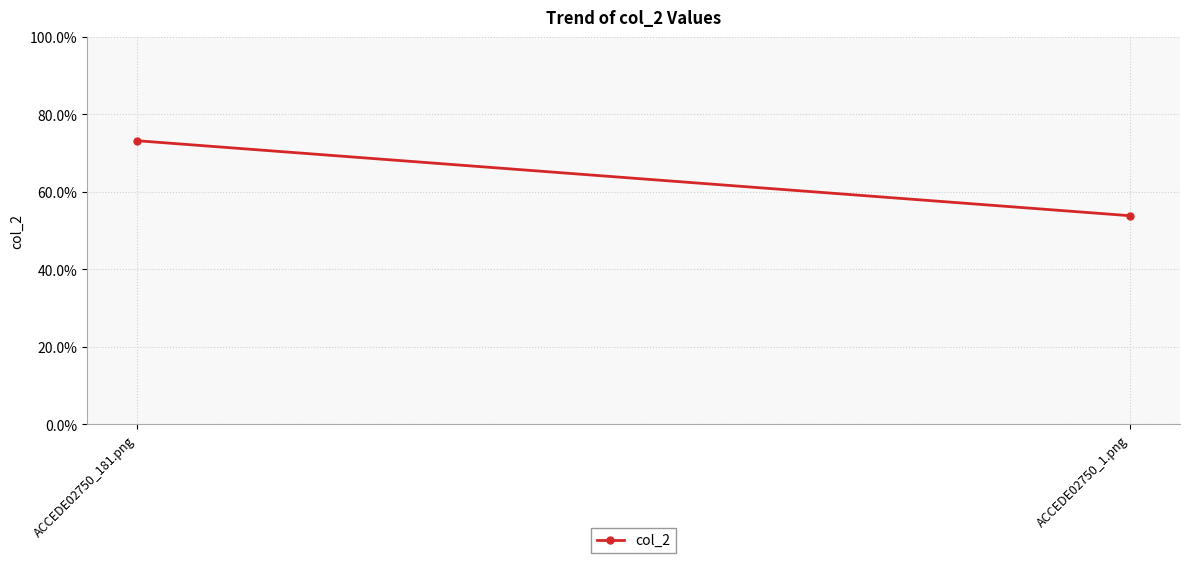

The chart shows a value of 1.1 at ACCEDE02750_181.png. True or false?

False